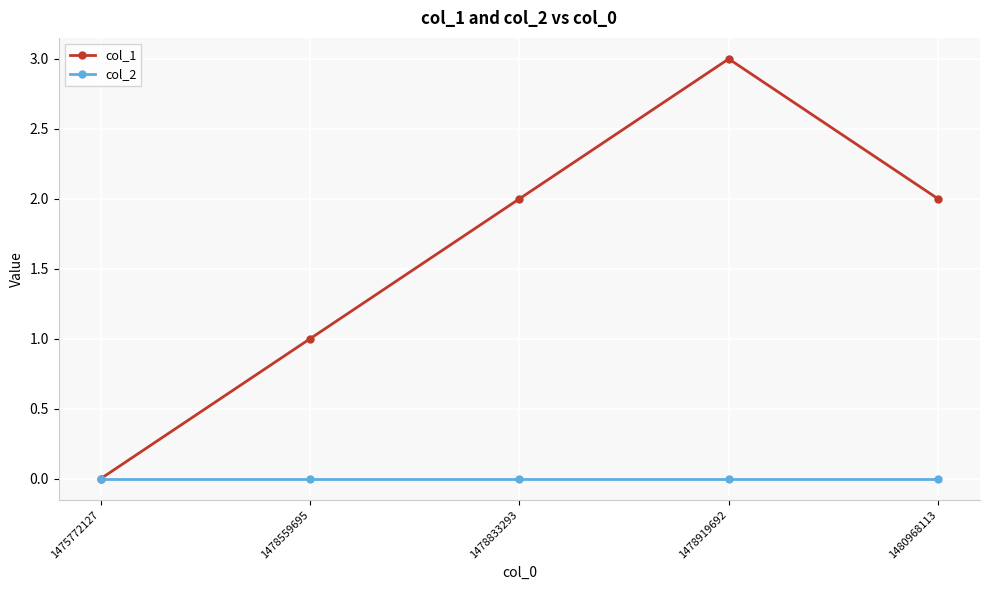

Reading left to right, extract all data points from this chart.

col_1: 0	1	2	3	2
col_2: 0	0	0	0	0